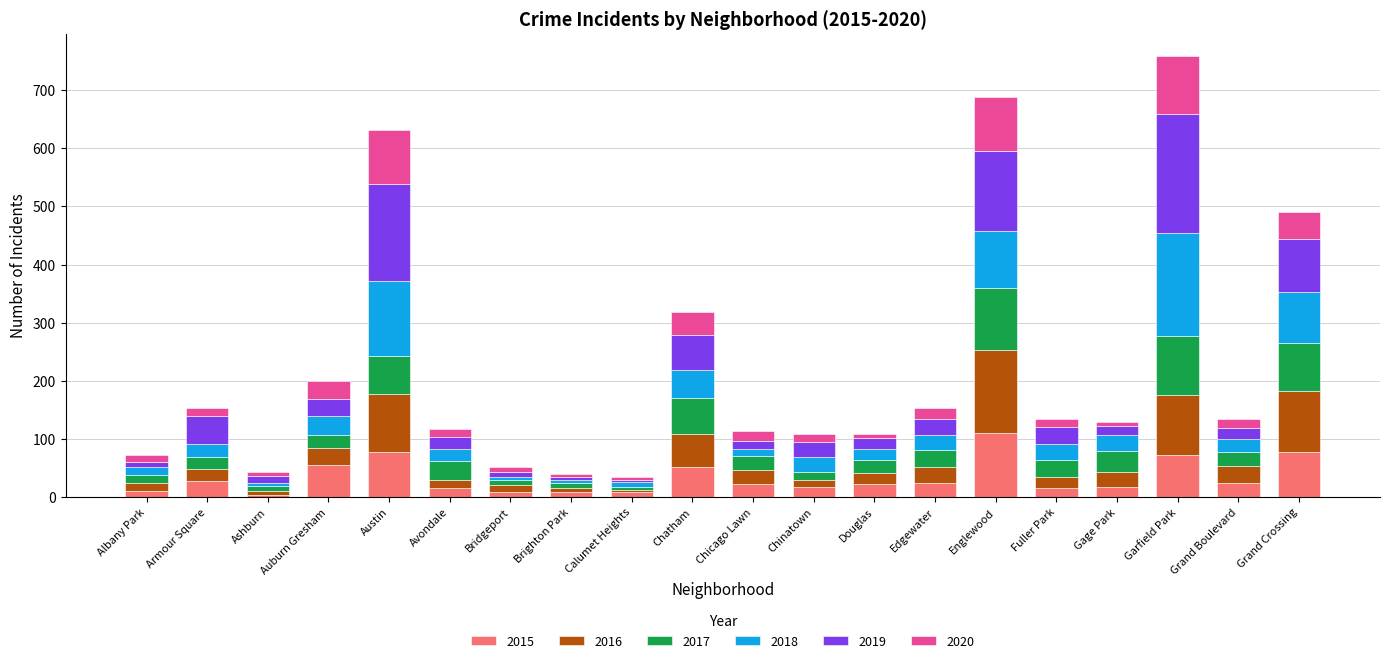

What is the highest value of the 2015 series?

111